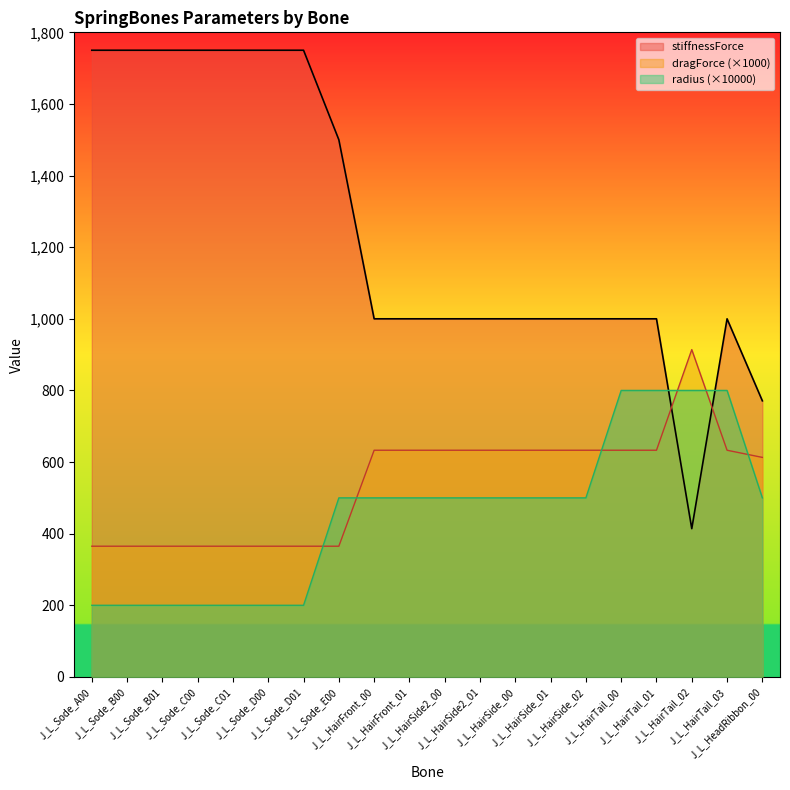

Reading right to left, what are all the values shown in this chart?

stiffnessForce: J_L_HeadRibbon_00=771	J_L_HairTail_03=1000	J_L_HairTail_02=414	J_L_HairTail_01=1000	J_L_HairTail_00=1000	J_L_HairSide_02=1000	J_L_HairSide_01=1000	J_L_HairSide_00=1000	J_L_HairSide2_01=1000	J_L_HairSide2_00=1000	J_L_HairFront_01=1000	J_L_HairFront_00=1000	J_L_Sode_E00=1500	J_L_Sode_D01=1750	J_L_Sode_D00=1750	J_L_Sode_C01=1750	J_L_Sode_C00=1750	J_L_Sode_B01=1750	J_L_Sode_B00=1750	J_L_Sode_A00=1750
dragForce: J_L_HeadRibbon_00=613	J_L_HairTail_03=633	J_L_HairTail_02=914	J_L_HairTail_01=633	J_L_HairTail_00=633	J_L_HairSide_02=633	J_L_HairSide_01=633	J_L_HairSide_00=633	J_L_HairSide2_01=633	J_L_HairSide2_00=633	J_L_HairFront_01=633	J_L_HairFront_00=633	J_L_Sode_E00=365	J_L_Sode_D01=365	J_L_Sode_D00=365	J_L_Sode_C01=365	J_L_Sode_C00=365	J_L_Sode_B01=365	J_L_Sode_B00=365	J_L_Sode_A00=365
radius: J_L_HeadRibbon_00=500	J_L_HairTail_03=800	J_L_HairTail_02=800	J_L_HairTail_01=800	J_L_HairTail_00=800	J_L_HairSide_02=500	J_L_HairSide_01=500	J_L_HairSide_00=500	J_L_HairSide2_01=500	J_L_HairSide2_00=500	J_L_HairFront_01=500	J_L_HairFront_00=500	J_L_Sode_E00=500	J_L_Sode_D01=200	J_L_Sode_D00=200	J_L_Sode_C01=200	J_L_Sode_C00=200	J_L_Sode_B01=200	J_L_Sode_B00=200	J_L_Sode_A00=200